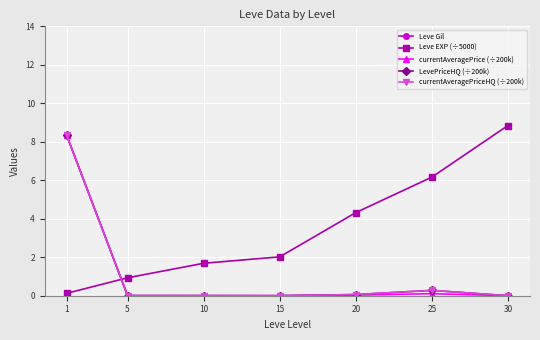

The currentAveragePriceHQ (÷200k) series shows 0.0 at 30. True or false?

True